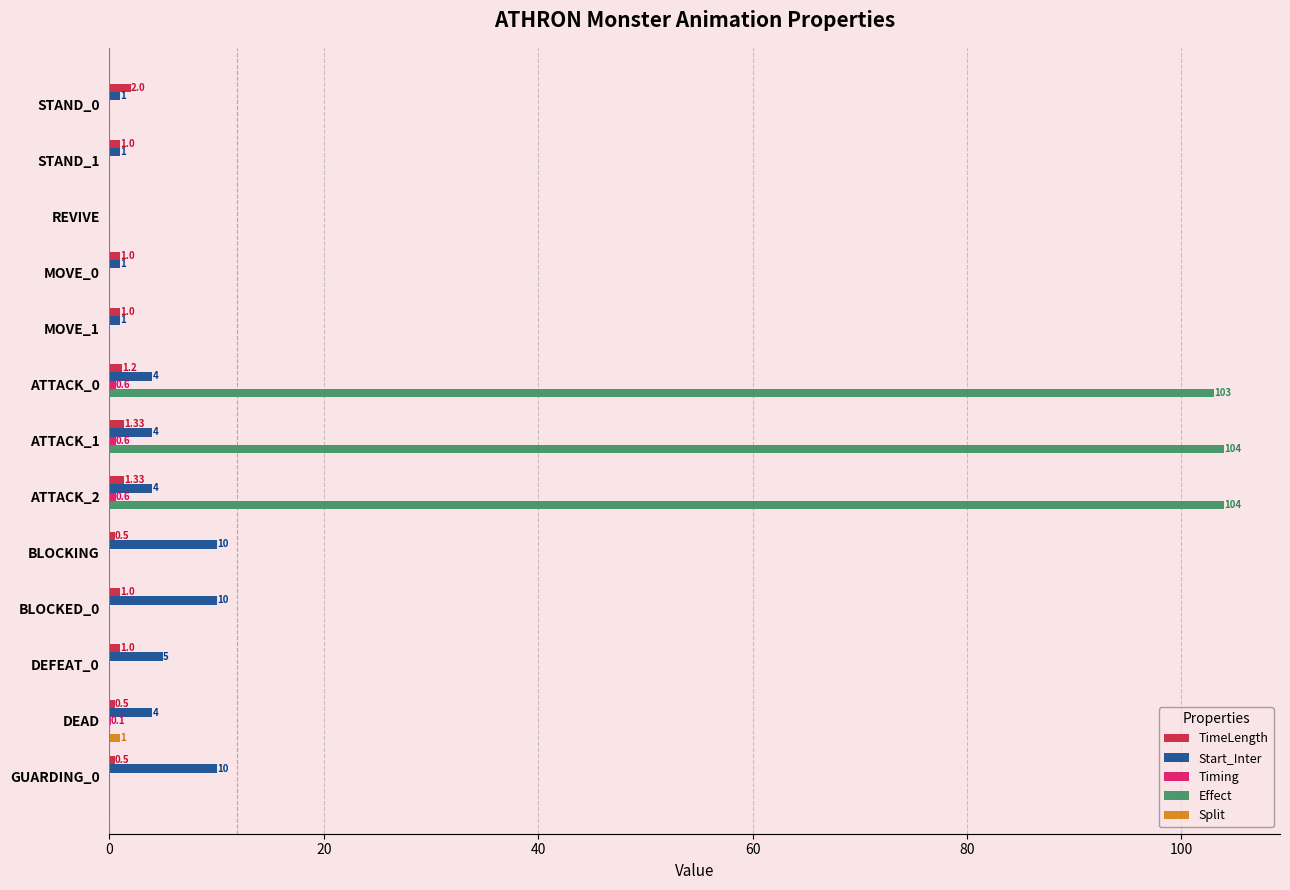

Between MOVE_1 and ATTACK_1, which series saw the biggest shift?

Effect